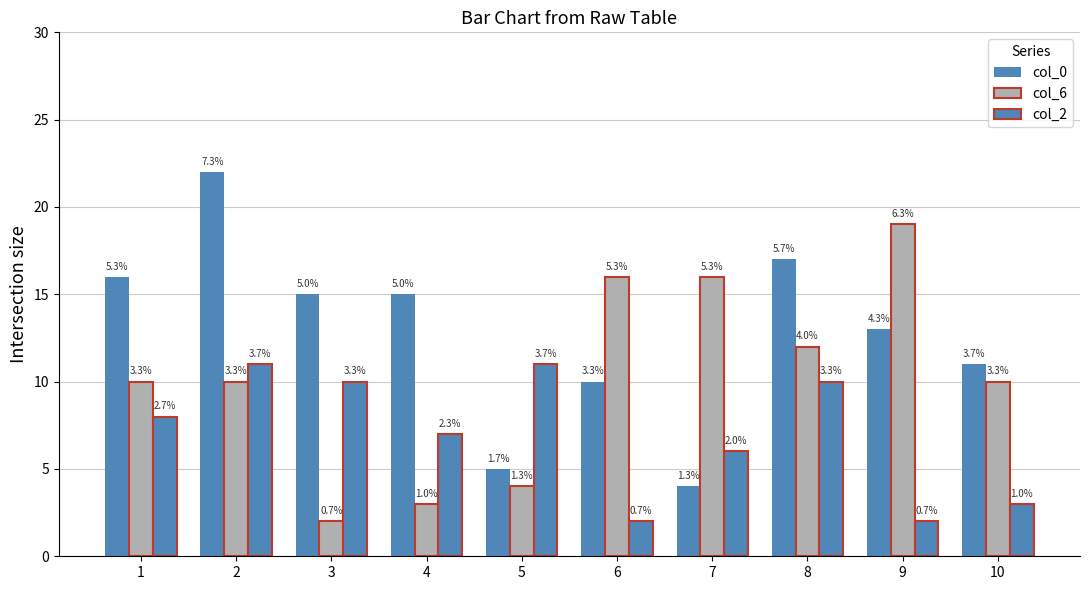

Are the bars horizontal?

No